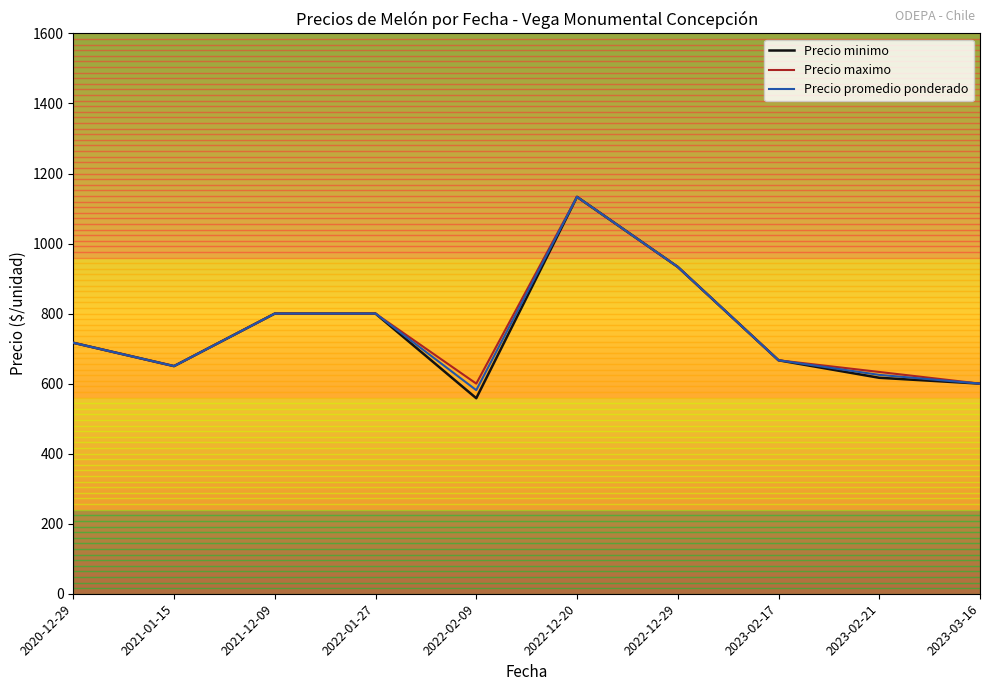

What is the greatest value displayed?

1133.3